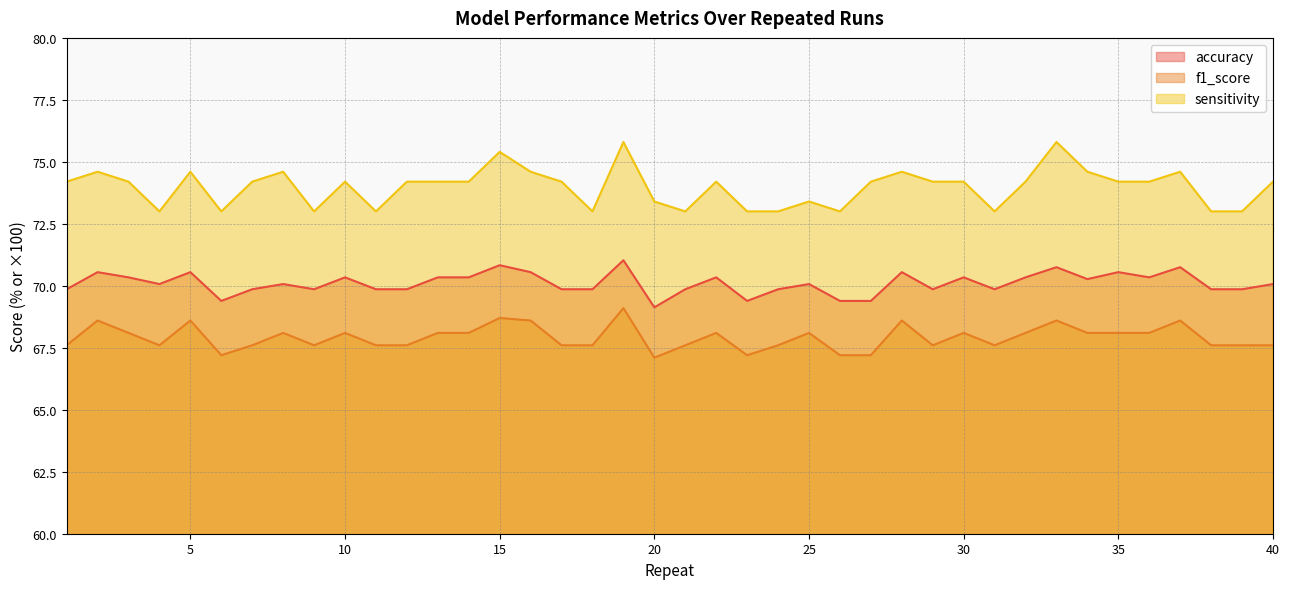

Which series has the widest spread of values?

sensitivity